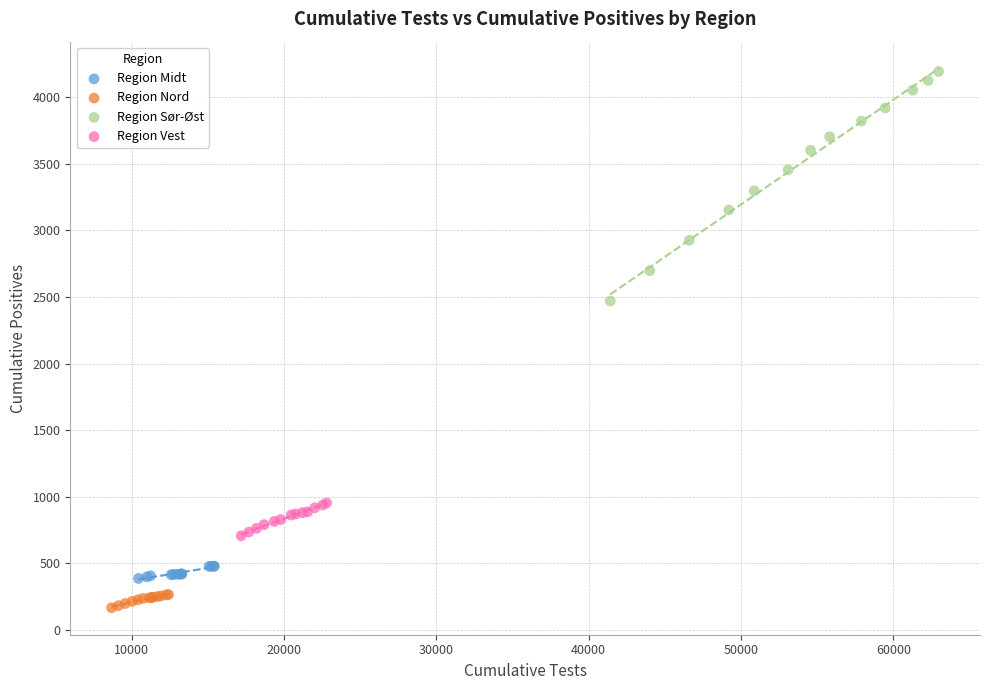

Which series contains the highest Y value?

Region Sør-Øst